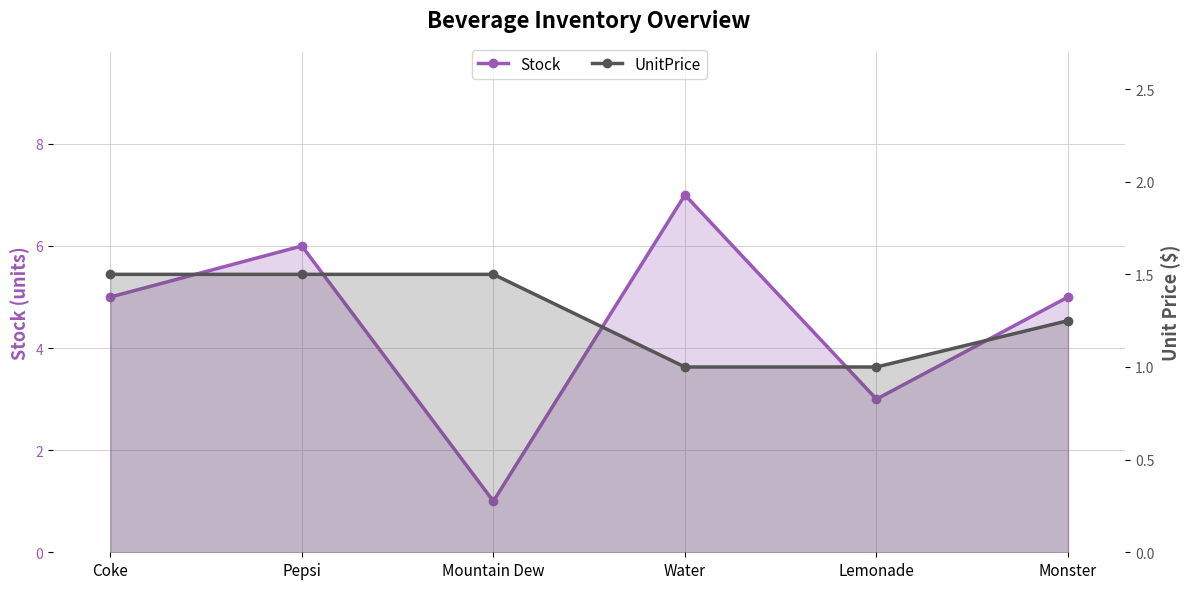

What is the difference between the Stock values at Monster and Lemonade?

2.0